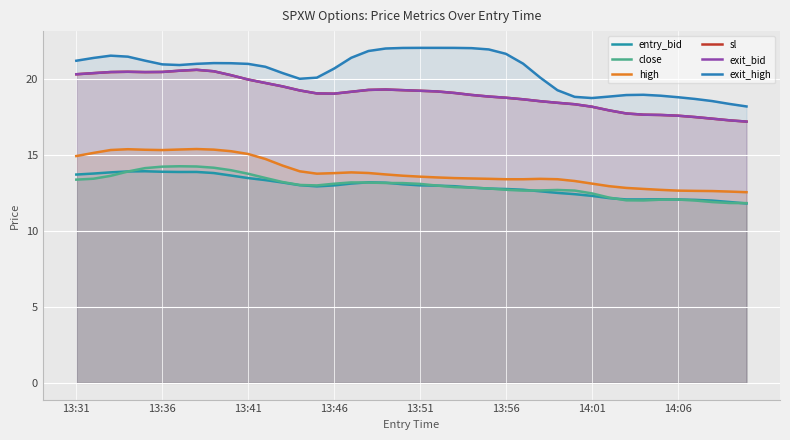

What is the value of the exit_bid point at the 6th from the left?

20.4